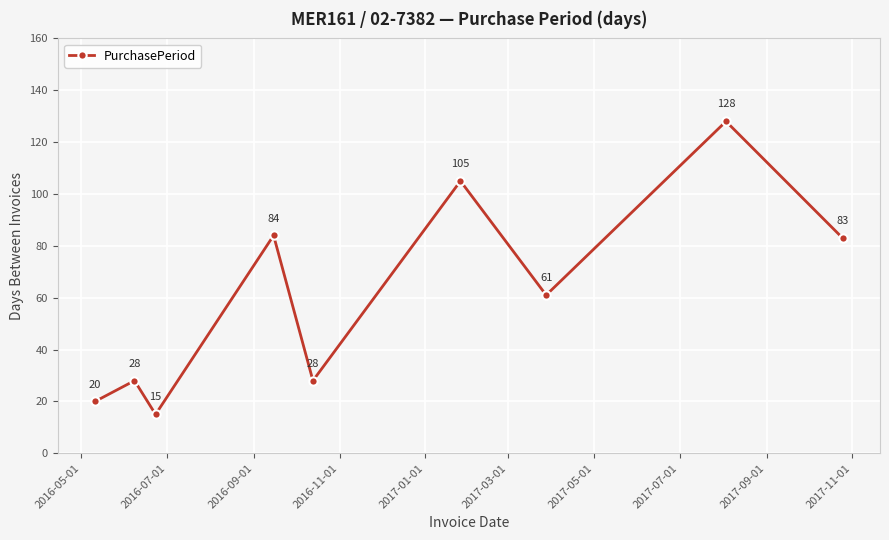

What is the value of the 9th point from the left?

83